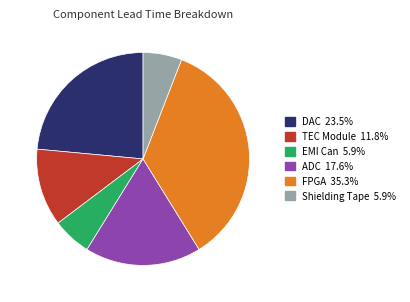

Does any single category account for the majority?

No